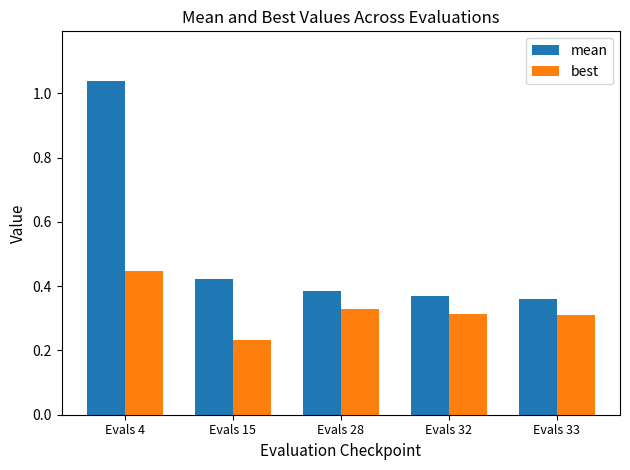

True or false: best has a value of 0.4 at Evals 15.

False